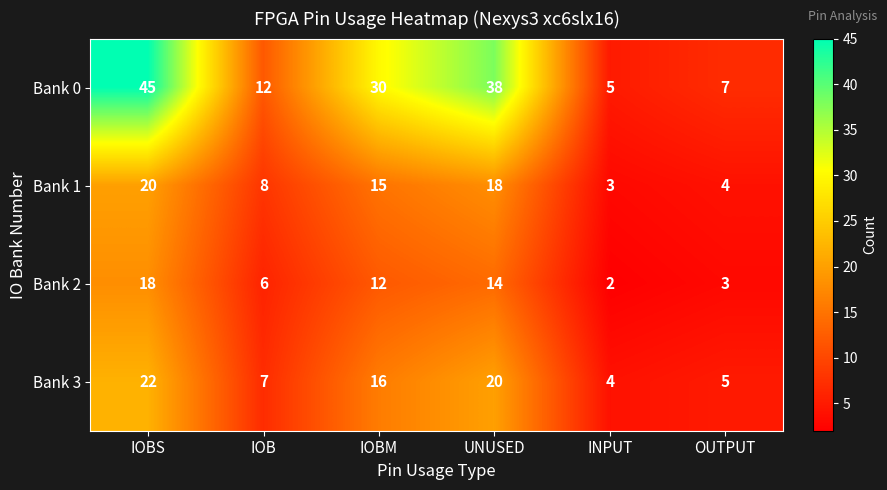

List the series in order of their peak value, lowest first.

Bank 2, Bank 1, Bank 3, Bank 0